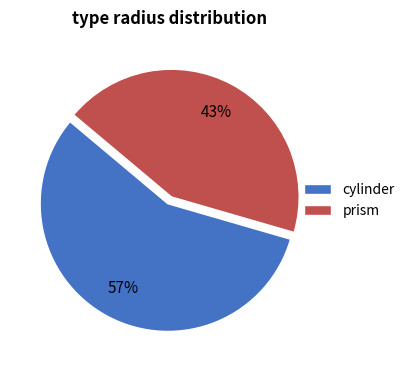

Is it true that cylinder is 57% of the pie?

True